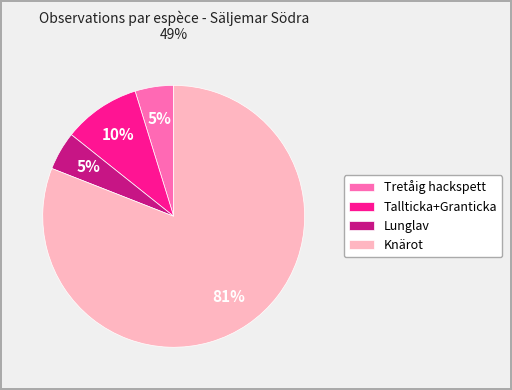

Which category has the biggest portion of the pie?

Knärot